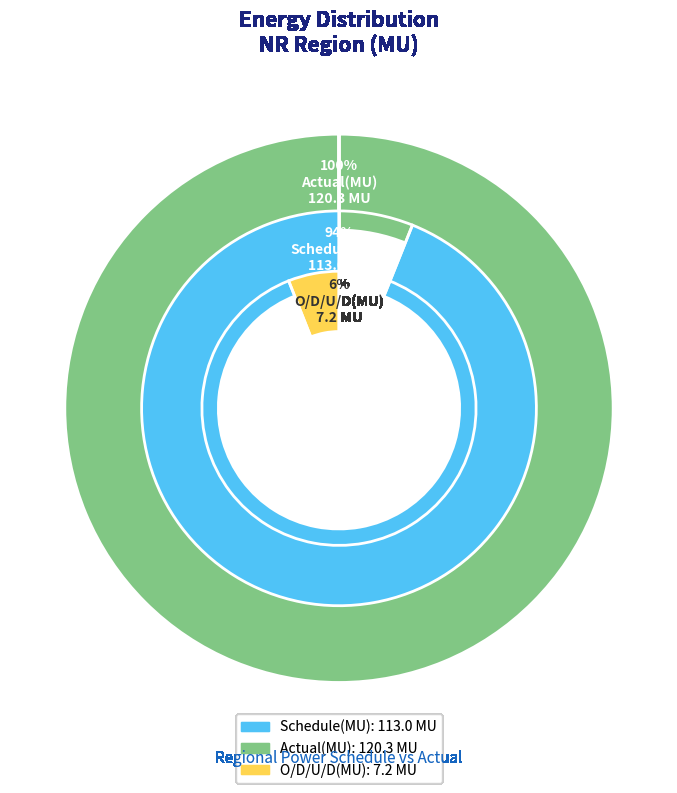

Count the number of slices in the pie.

3